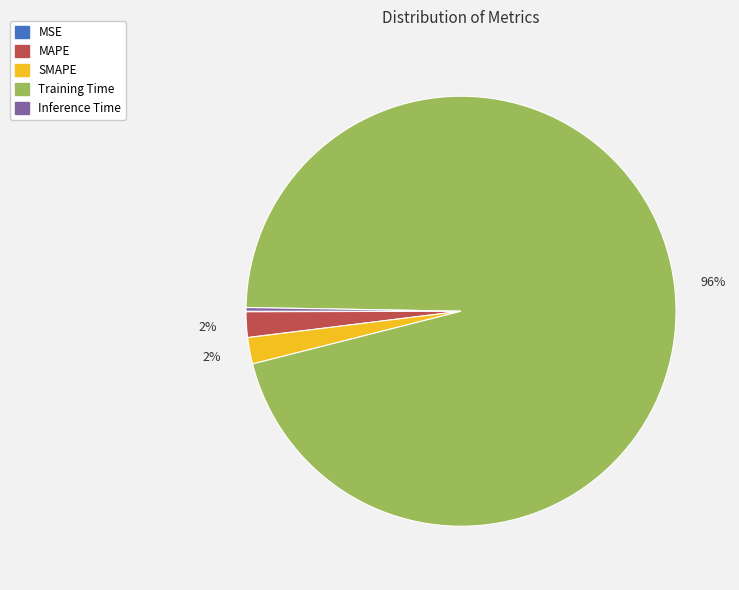

Which slice is the largest?

Training Time